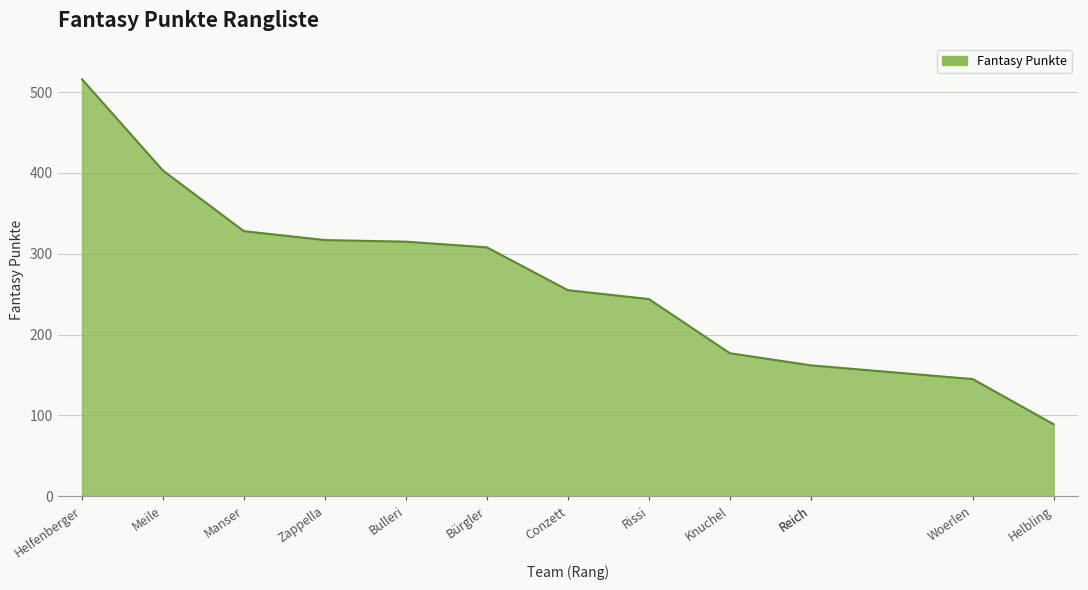

How many lines are shown in the chart?

1